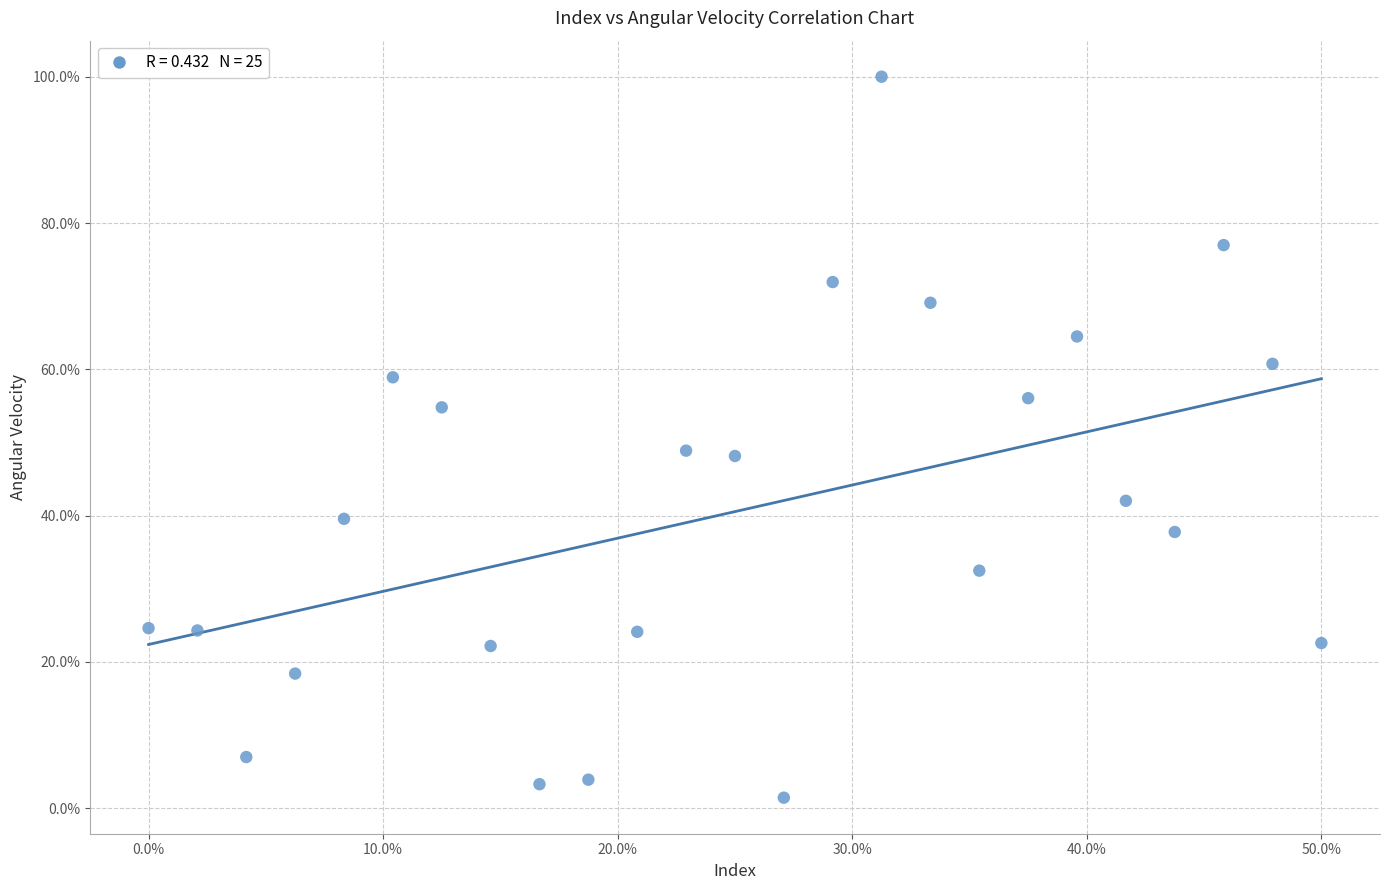

What is the range of X values (max minus min)?

50.0